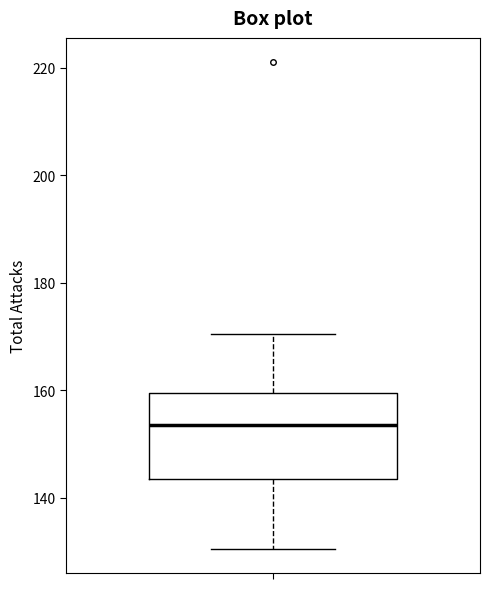

Where does the median line of the box sit on the y-axis? The values are not printed on the chart, so give them approximately, as read against the axis.

154